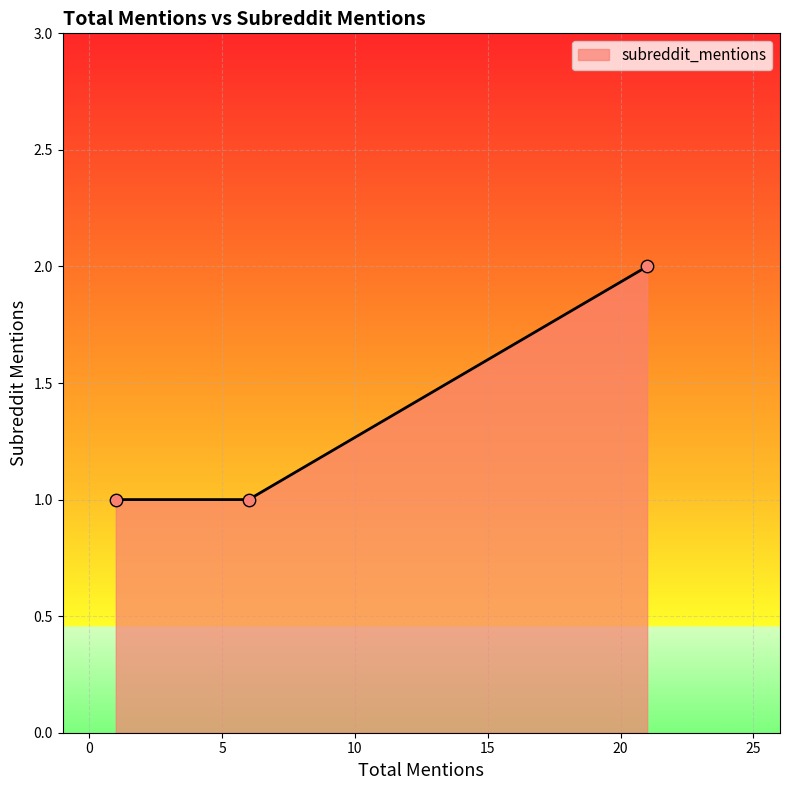

What is the sum of all values?

4